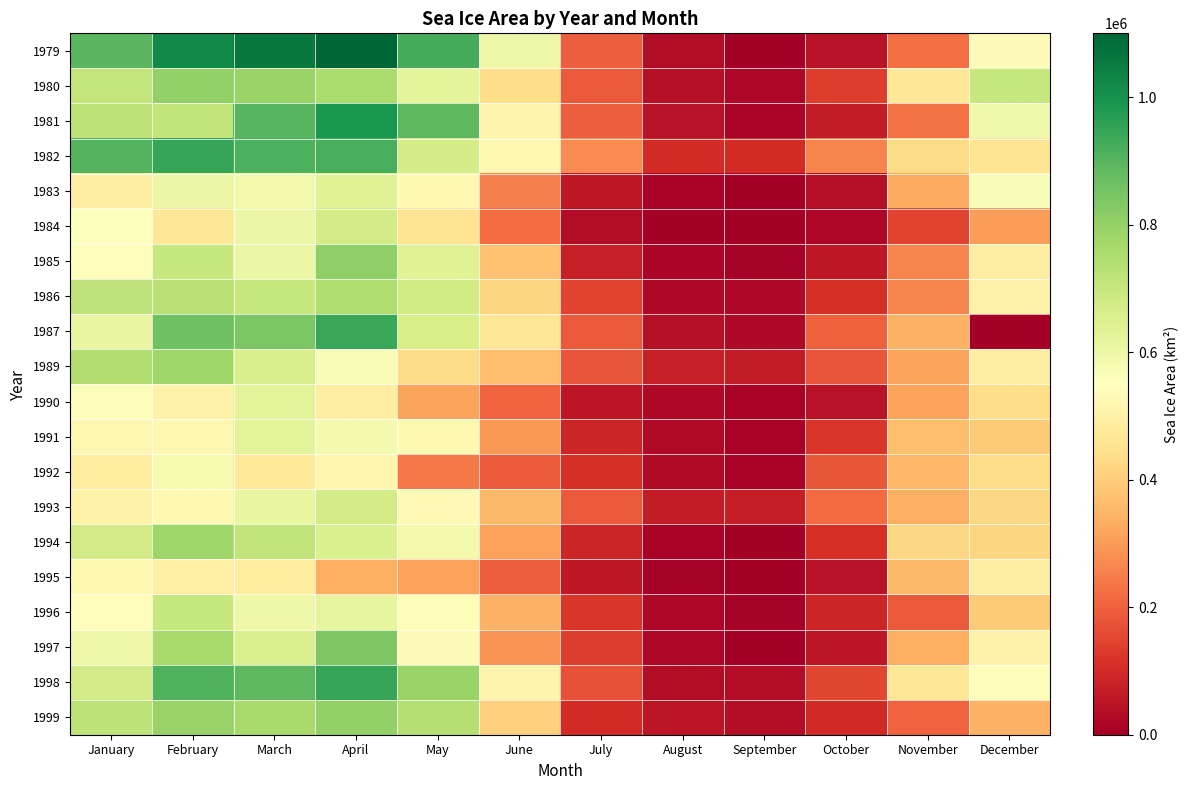

Which series changed the most between June and November?

1979